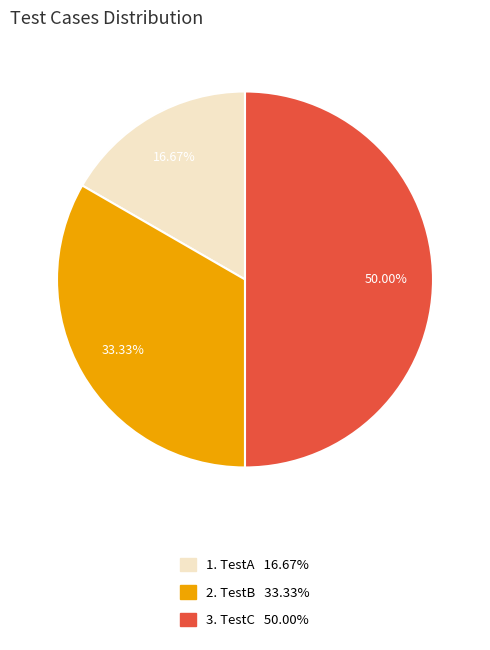

To the nearest percent, what is the average slice percentage?

33%